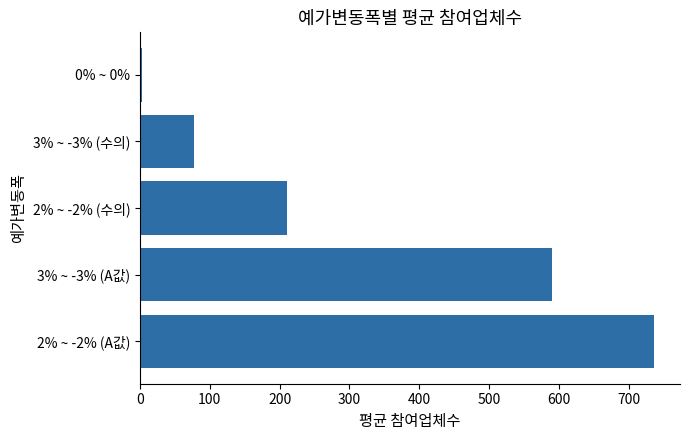

How many categories are shown in the chart?

5